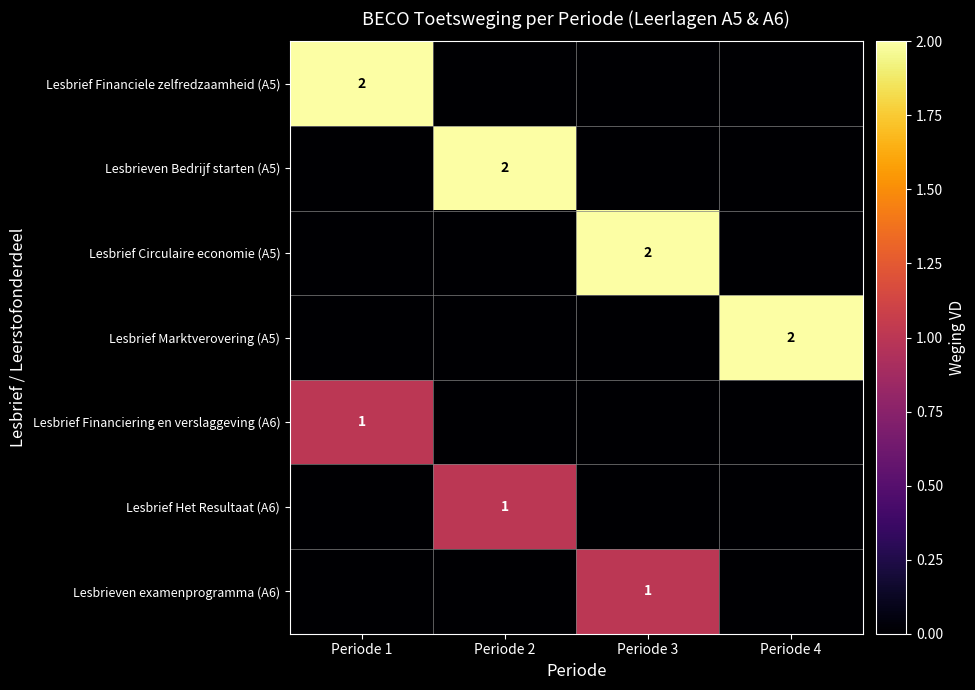

Is the value of Lesbrief Het Resultaat (A6) at Periode 2 greater than the value of Lesbrief Financiele zelfredzaamheid (A5) at Periode 1?

No